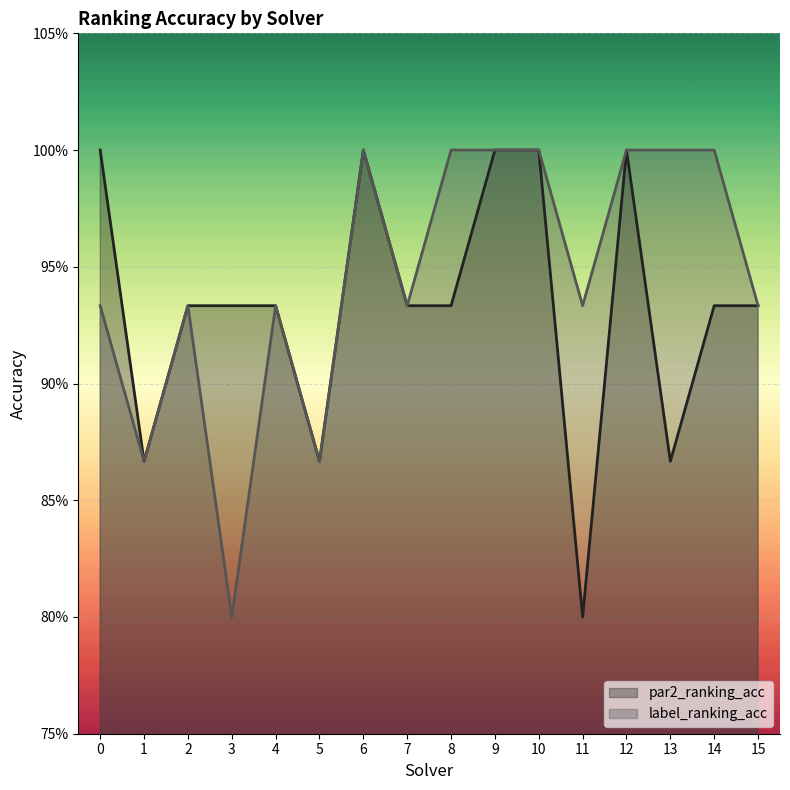

What value does the label_ranking_acc series have at 6?

1.0